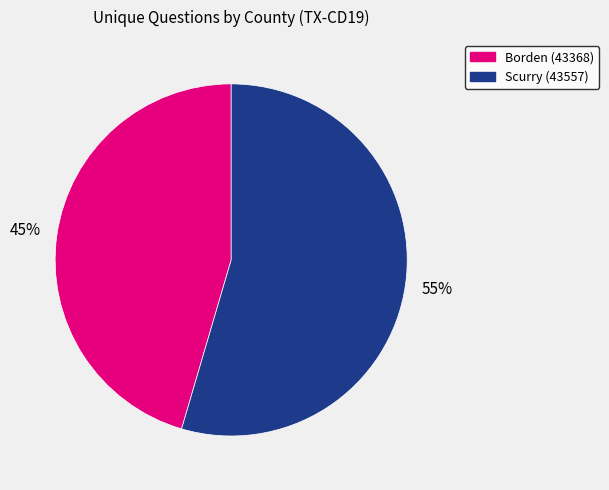

How many slices are in this pie chart?

2